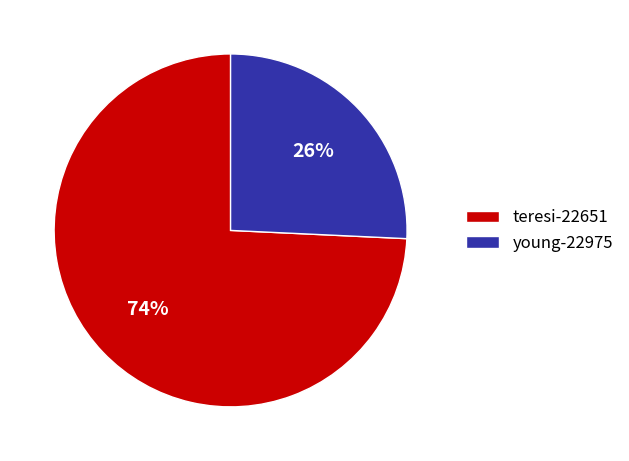

Between young-22975 and teresi-22651, which is larger?

teresi-22651